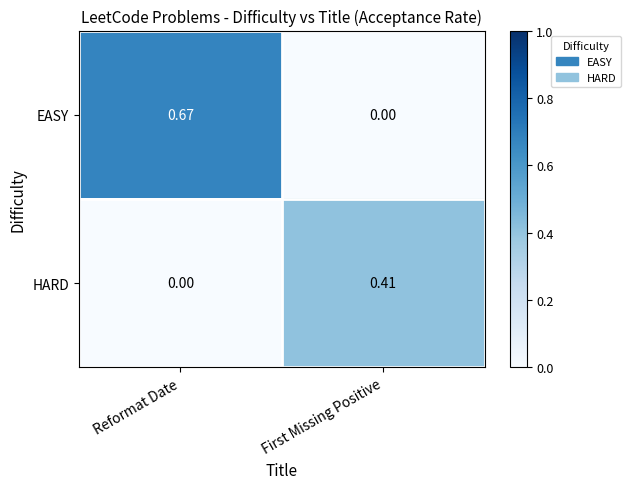

At which category does the chart reach its peak across all series?

Reformat Date